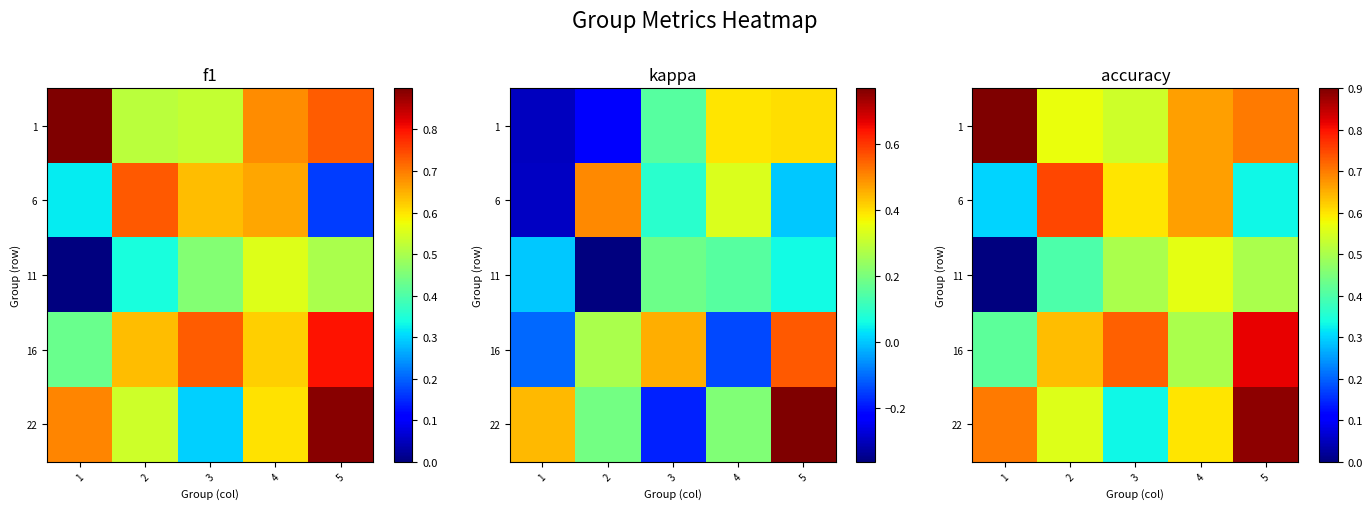

Is the value of 16 at 5 greater than the value of 1 at 4?

Yes